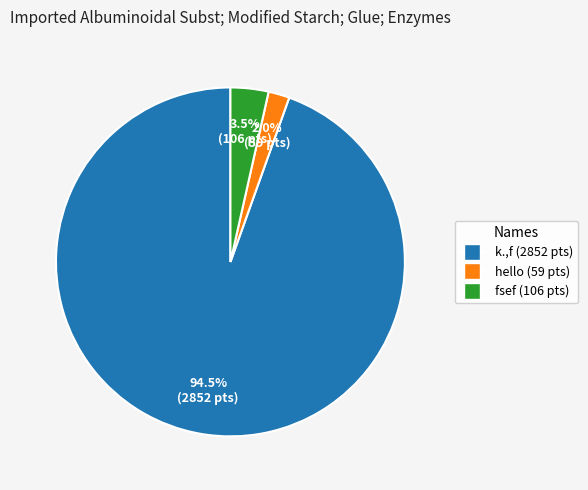

How many segments does this pie chart have?

3